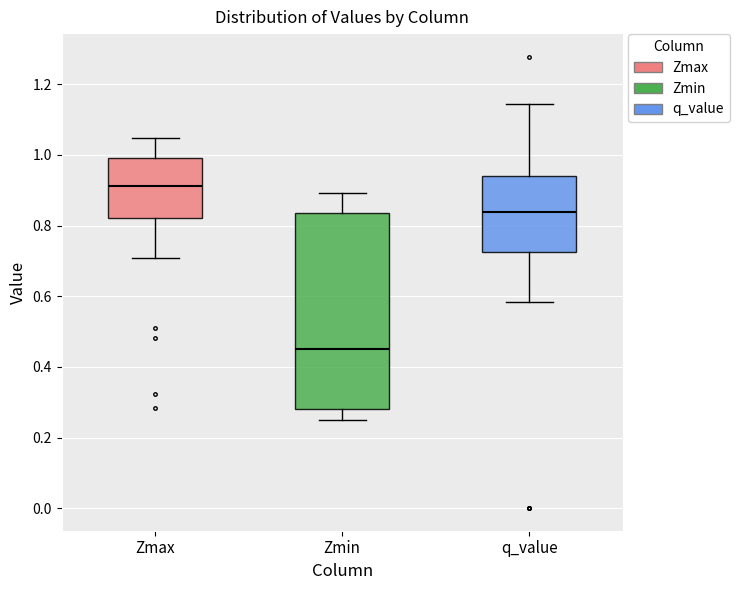

Which box is the tallest, from its lower edge to its upper edge?

Zmin